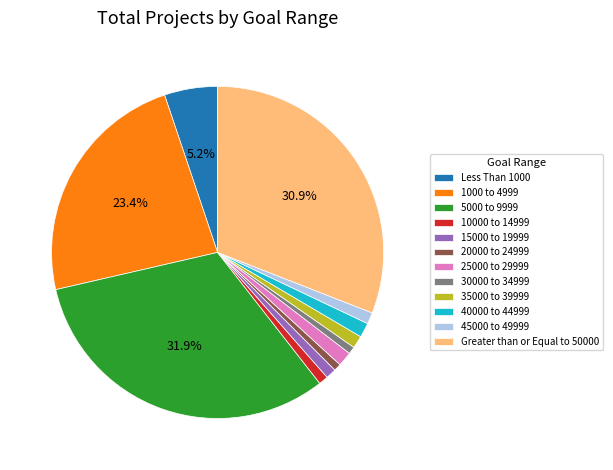

Count the number of slices in the pie.

12